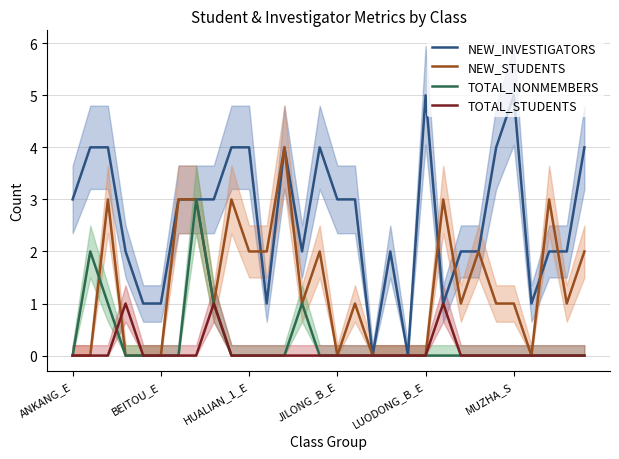

Reading left to right, what are all the values shown in this chart?

NEW_INVESTIGATORS: 3	4	4	2	1	1	3	3	3	4	4	1	4	2	4	3	3	0	2	0	5	1	2	2	4	5	1	2	2	4
NEW_STUDENTS: 0	0	3	0	0	0	3	3	1	3	2	2	4	1	2	0	1	0	0	0	0	3	1	2	1	1	0	3	1	2
TOTAL_NONMEMBERS: 0	2	1	0	0	0	0	3	1	0	0	0	0	1	0	0	0	0	0	0	0	0	0	0	0	0	0	0	0	0
TOTAL_STUDENTS: 0	0	0	1	0	0	0	0	1	0	0	0	0	0	0	0	0	0	0	0	0	1	0	0	0	0	0	0	0	0